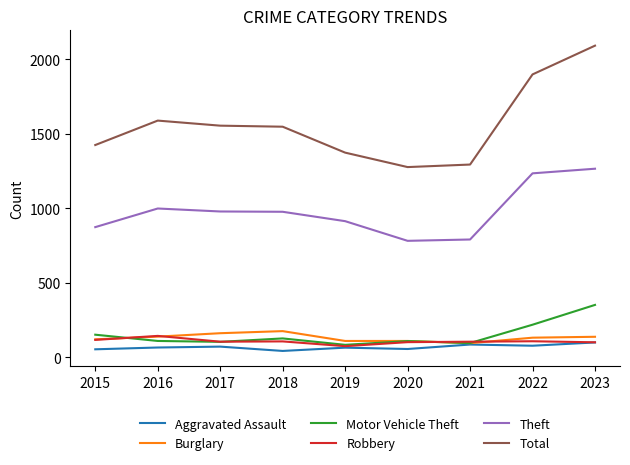

What is the minimum value for Theft?

782